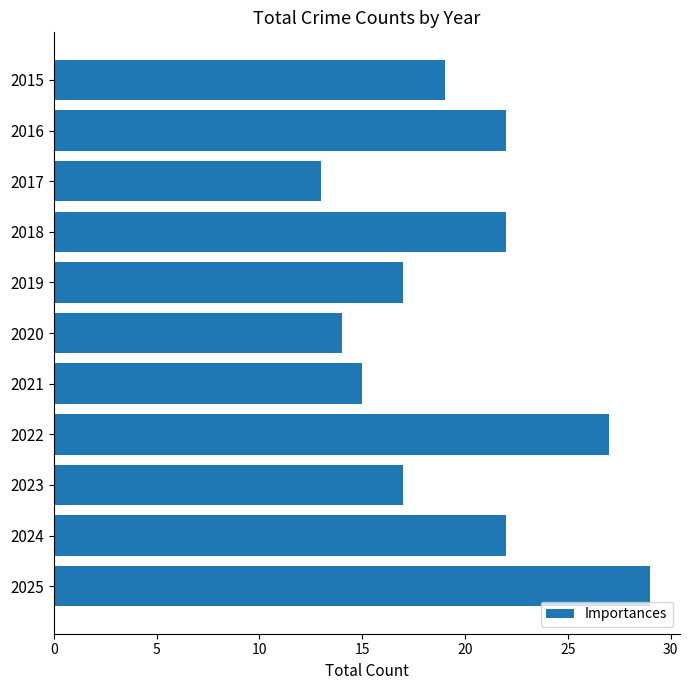

Which has a higher value, 2020 or 2025?

2025